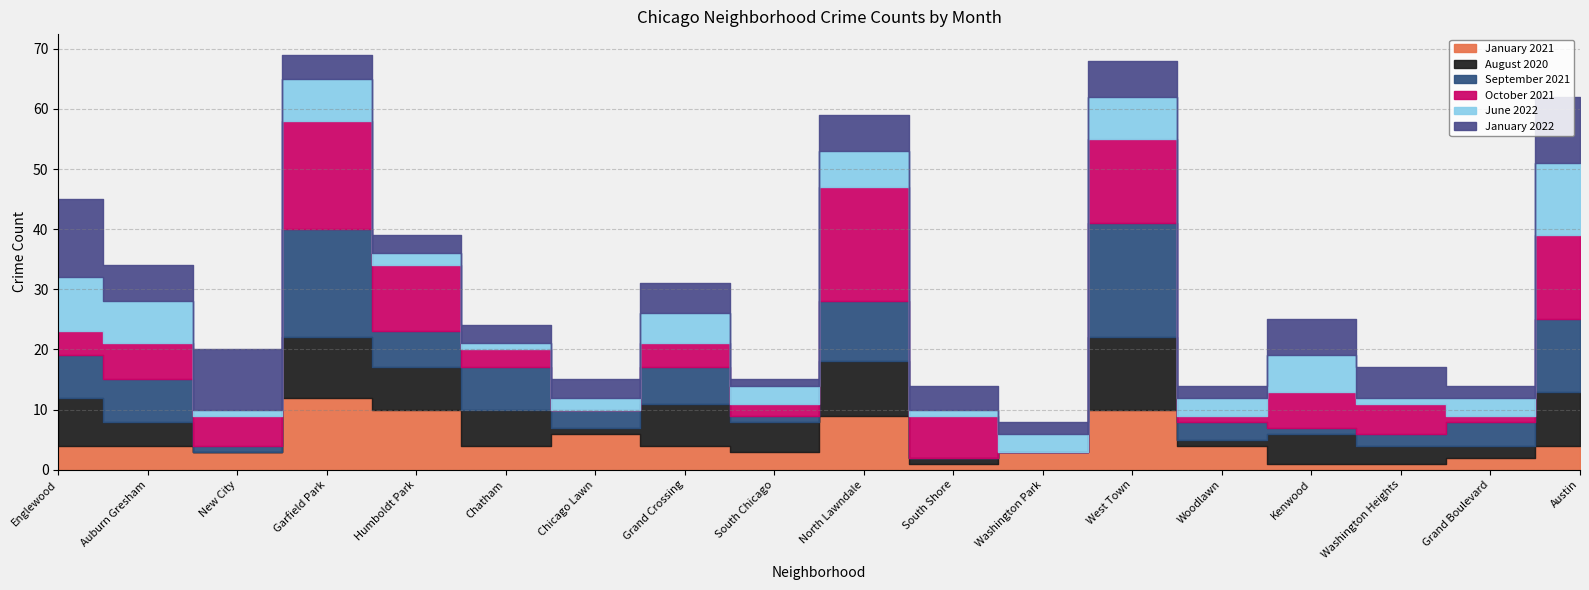

What is the sum of the September 2021 values at West Town and South Chicago?

20